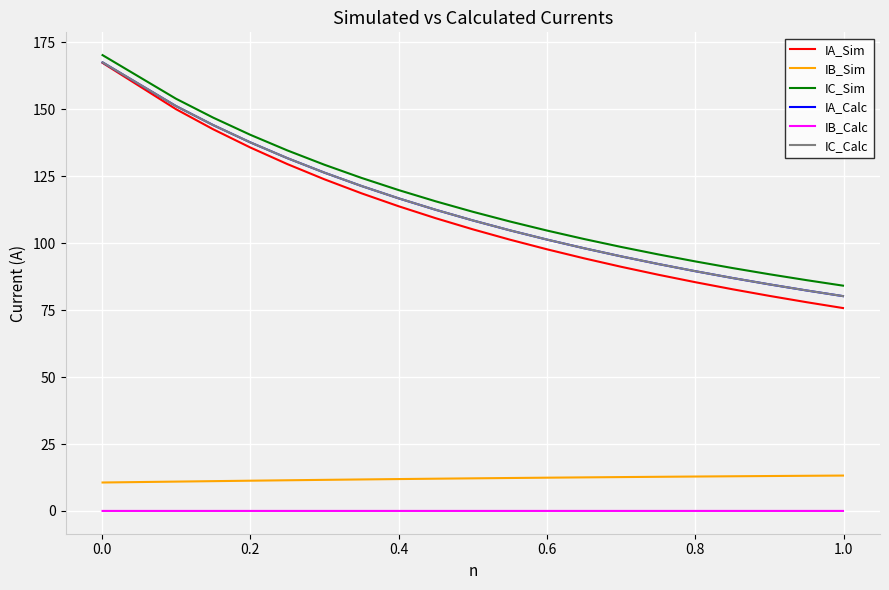

True or false: IA_Calc has more than 0 points higher than both neighbors.

False